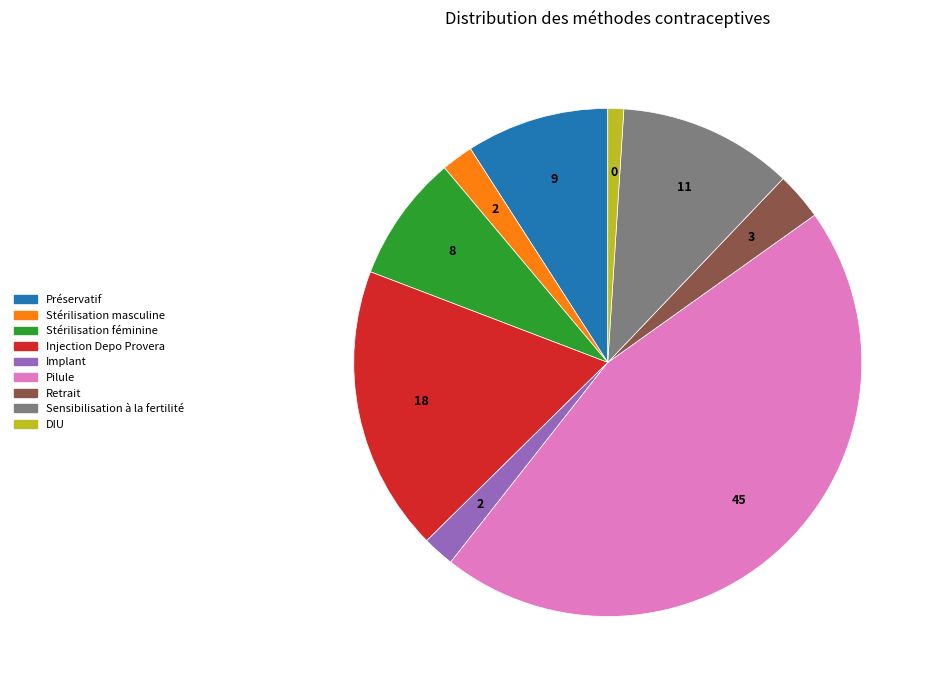

What is the largest slice in the pie chart?

Pilule